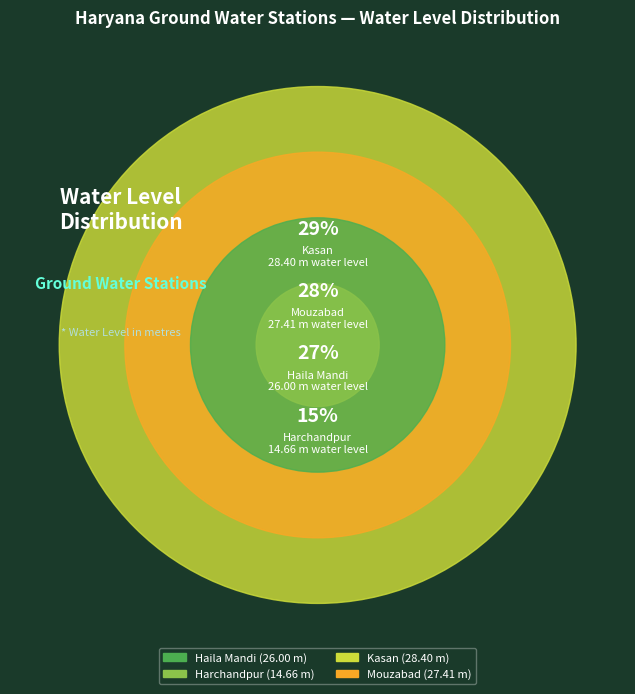

Does Kasan represent more than half of the total?

No